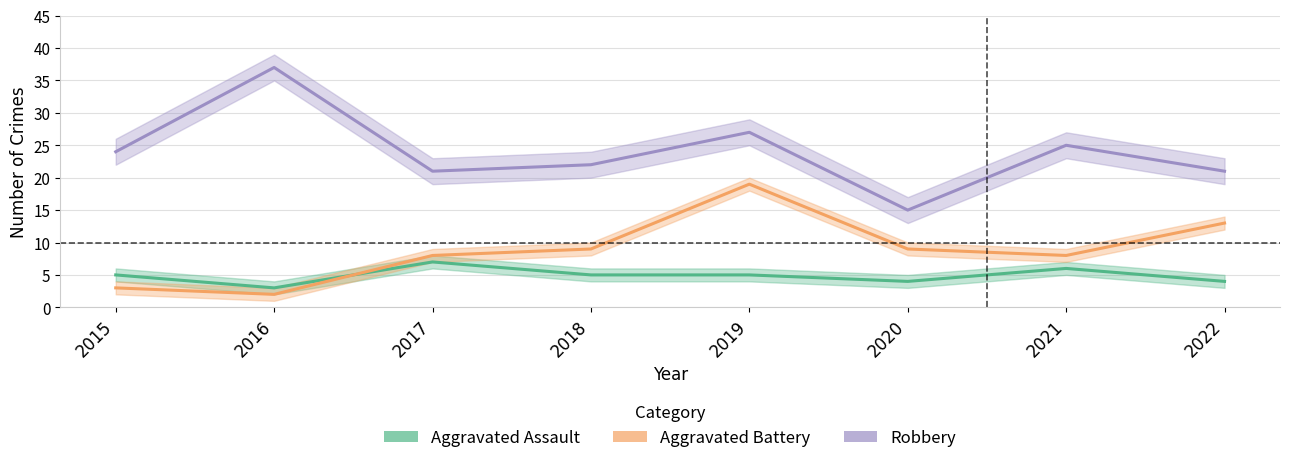

Which series has the widest spread of values?

Robbery